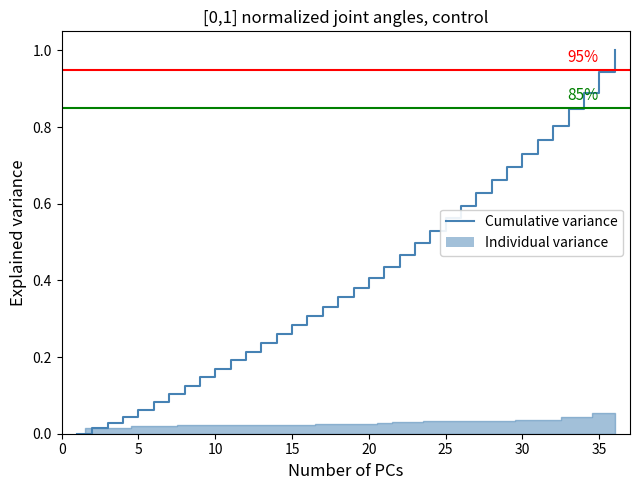

True or false: the data has more than 0 interior local peaks.

False